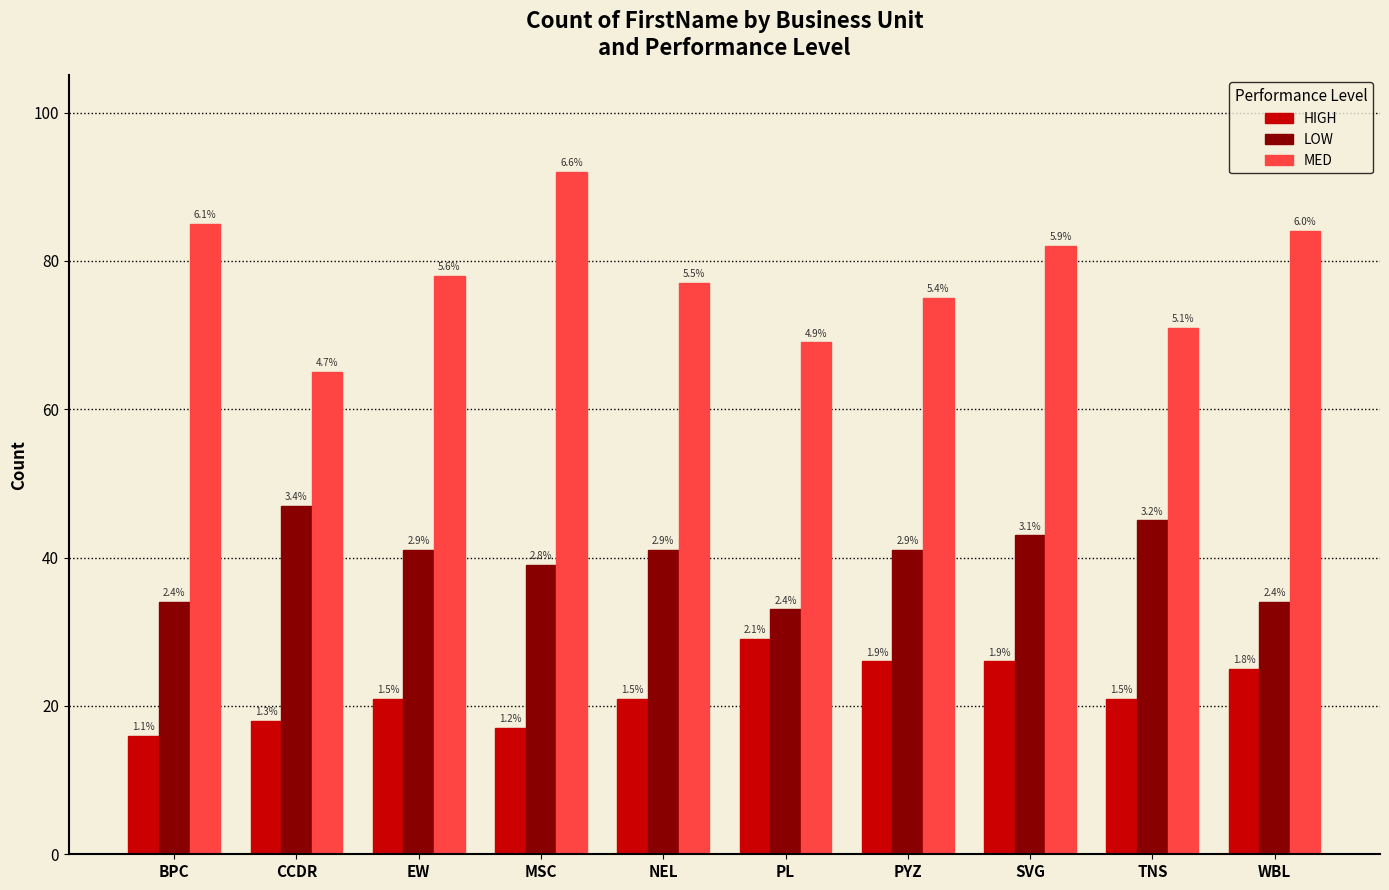

What value does the HIGH series have at NEL?

21